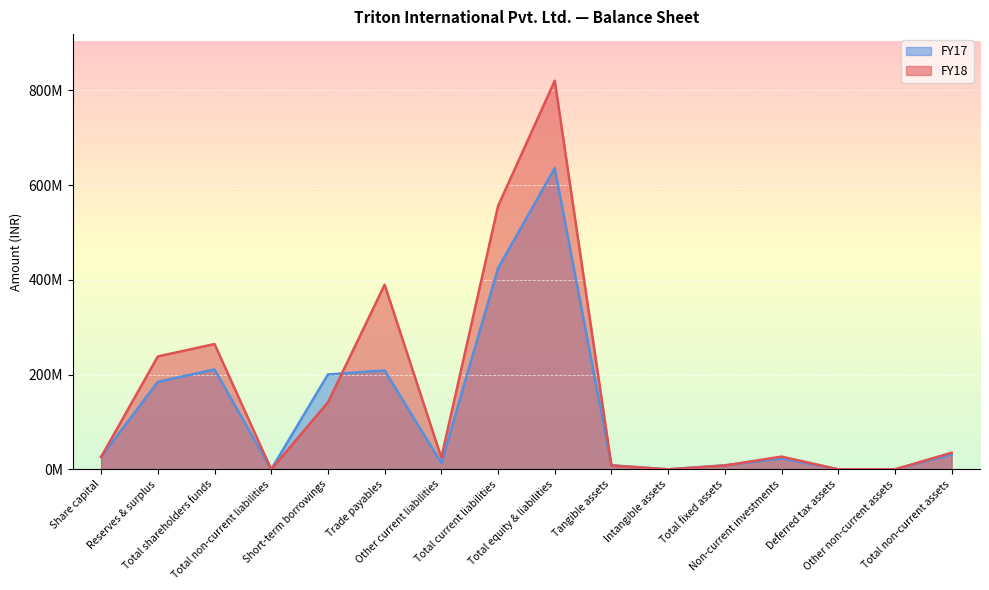

At which category does FY18 reach its first local valley?

Total non-current liabilities